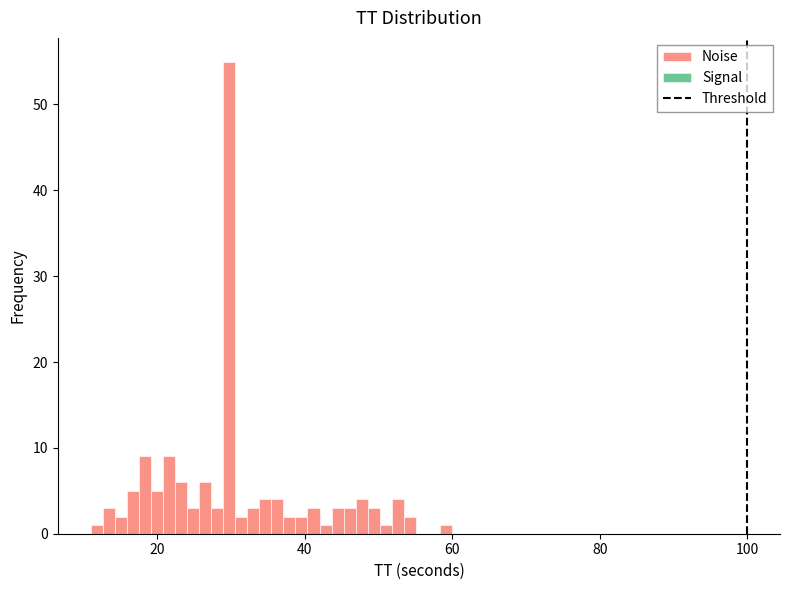

Read against the x-axis, roughly where is the centre of the tallest bar?

30